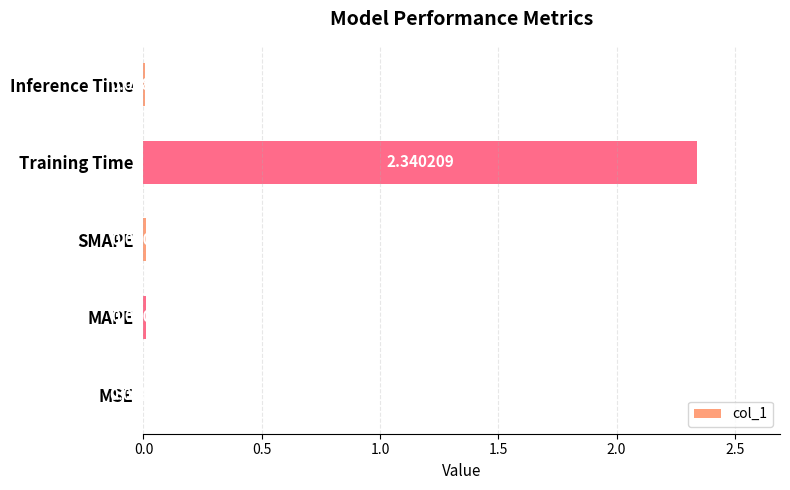

What is the sum of the values at MAPE and Training Time?

2.4